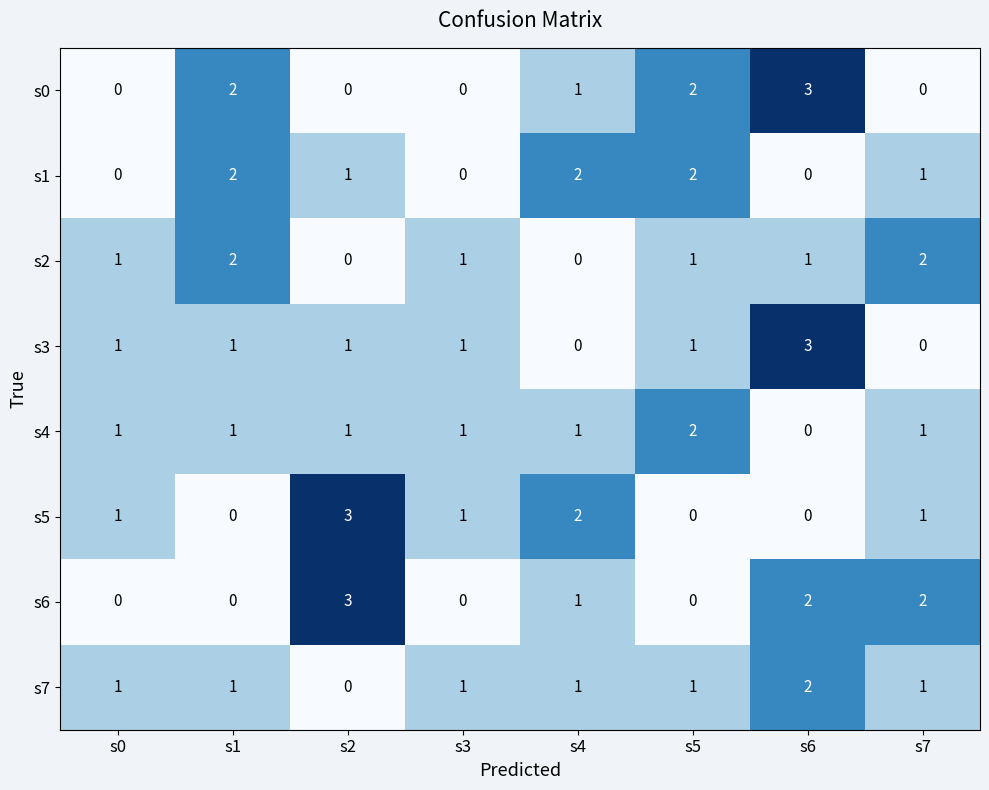

Between s3 and s7, which series saw the biggest shift?

s6